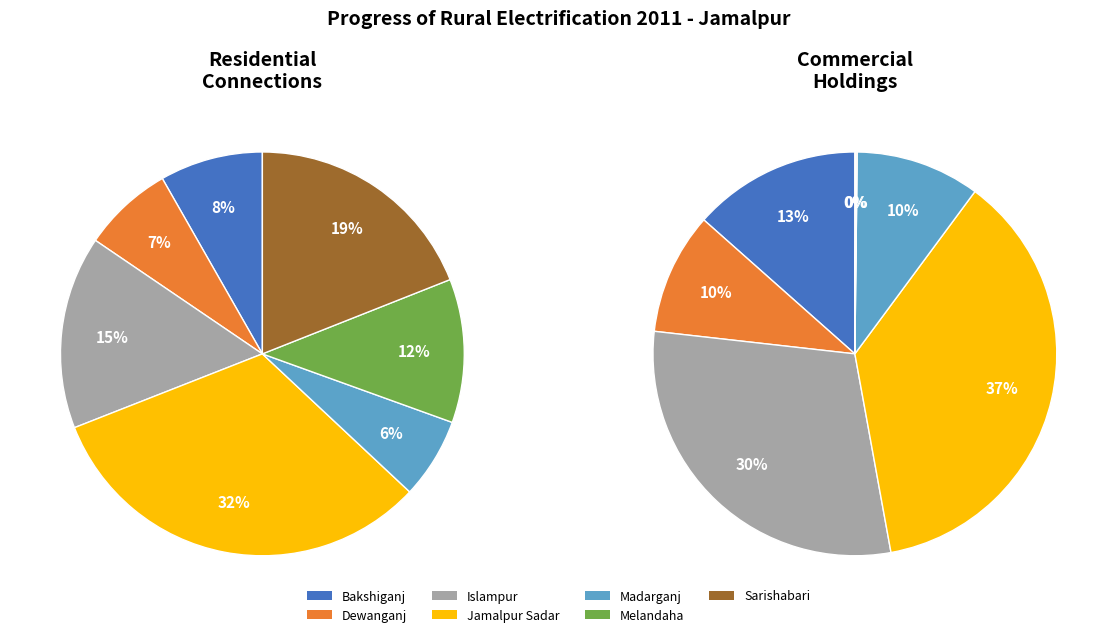

Which slice is the smallest?

Melandaha